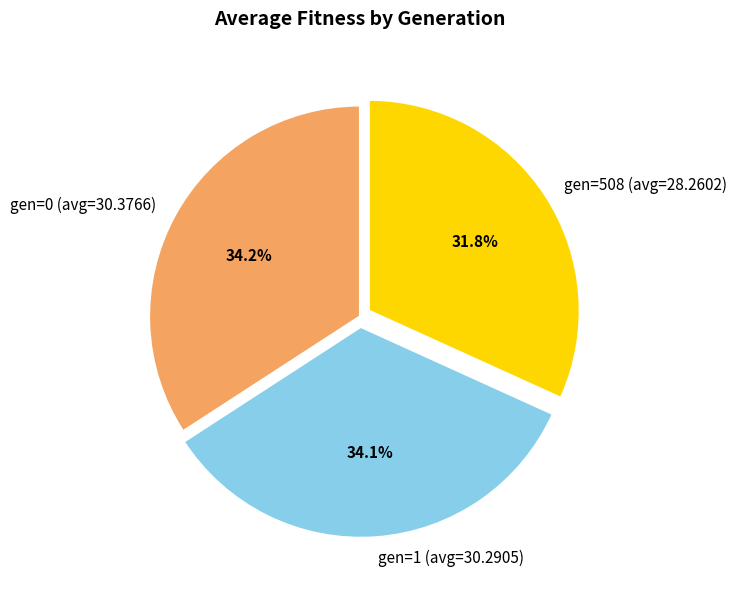

To the nearest percent, what percentage of the pie is gen=1 (avg=30.2905)?

34%